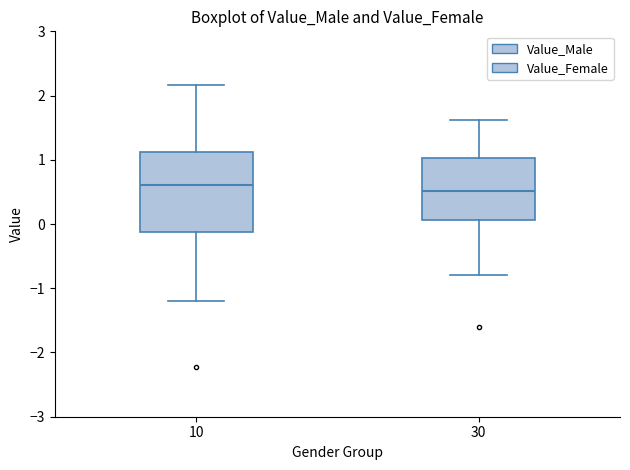

Which box is the tallest, from its lower edge to its upper edge?

10